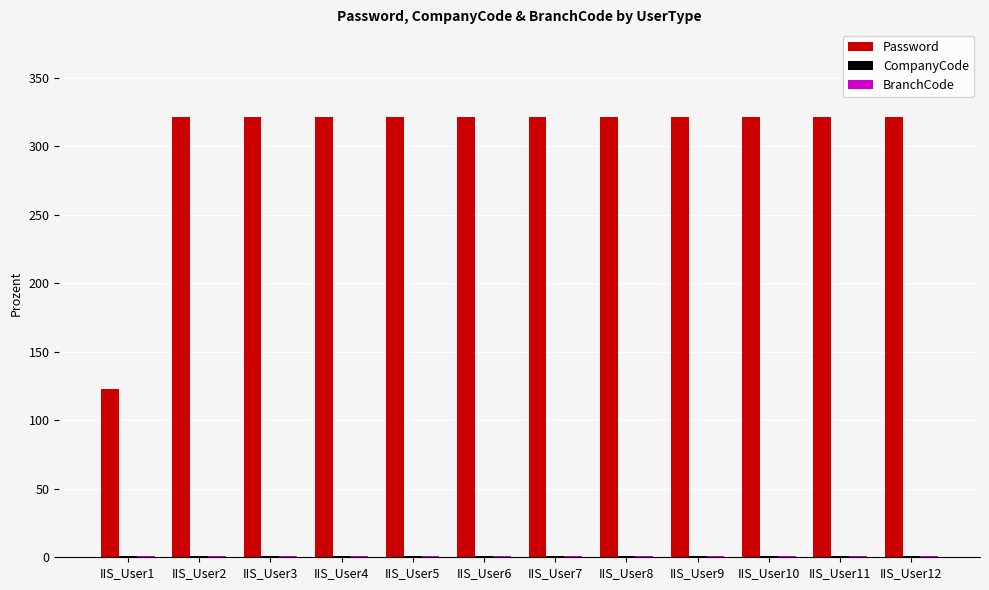

The Password series shows 489 at IIS_User10. True or false?

False